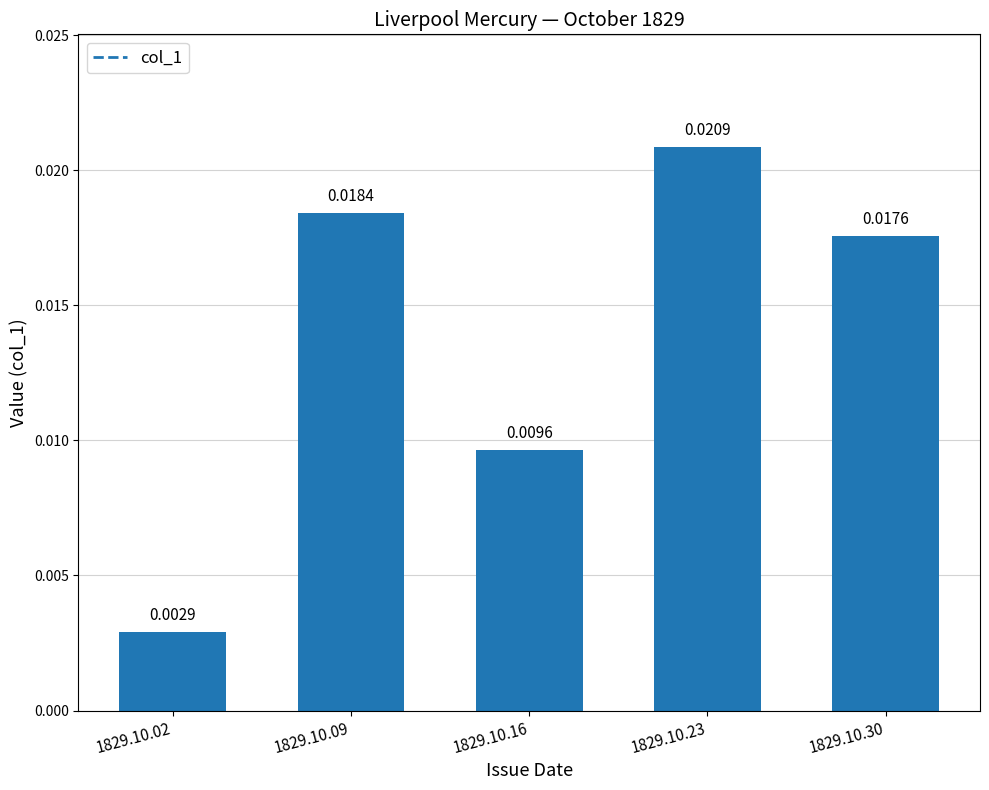

List the labels in order of value, largest first.

1829.10.23, 1829.10.09, 1829.10.30, 1829.10.16, 1829.10.02